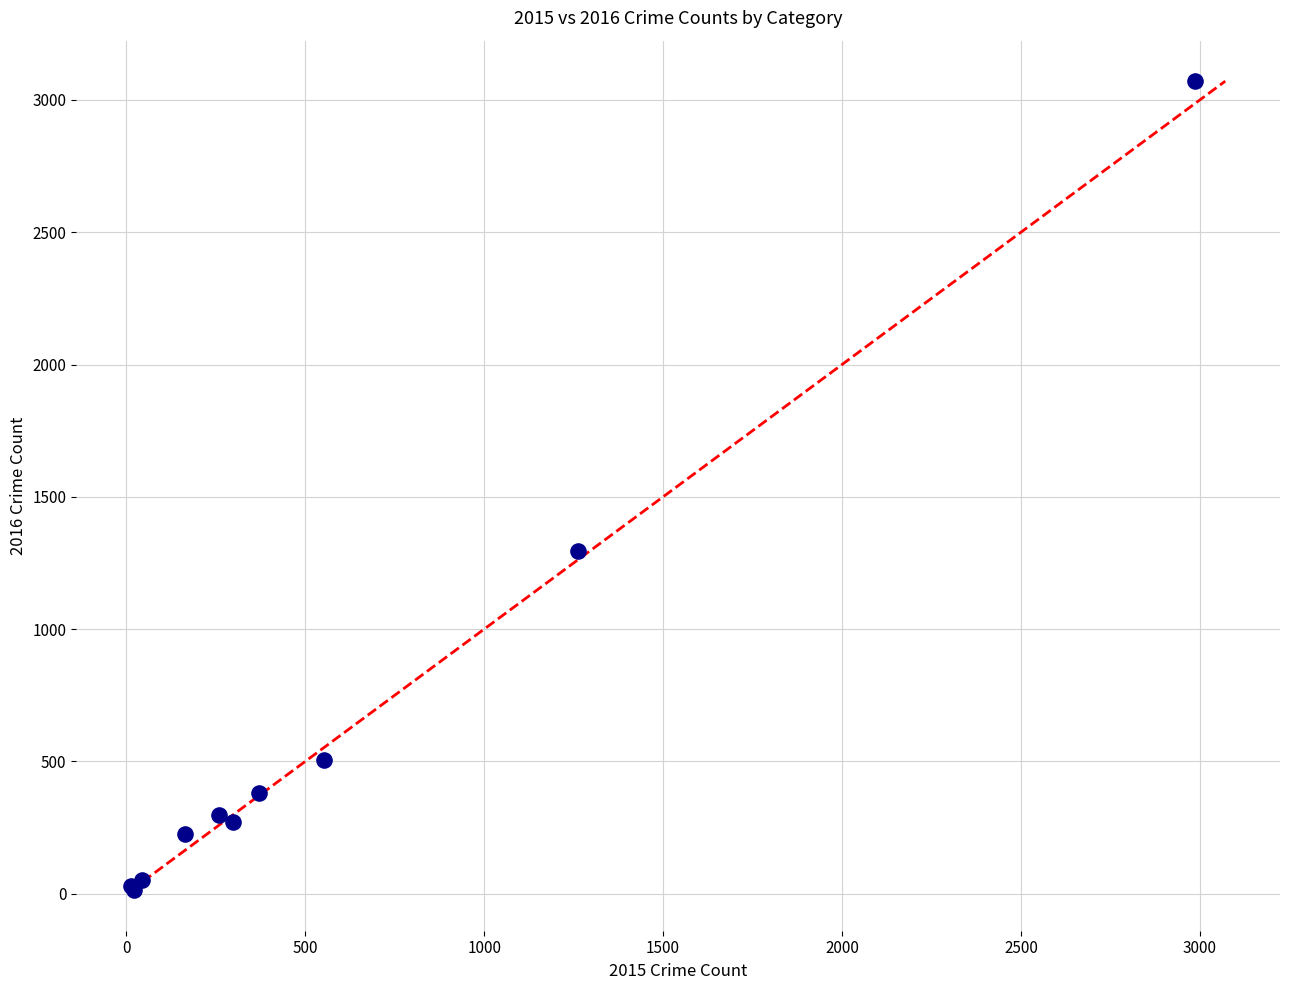

What Y value in the scatter plot is closest to 1542?

1297